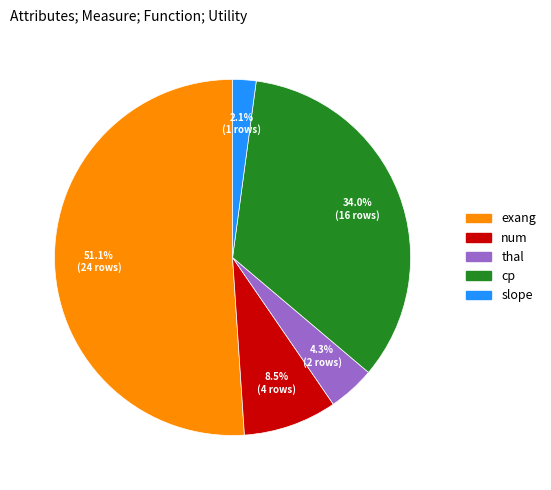

What is the majority slice?

exang